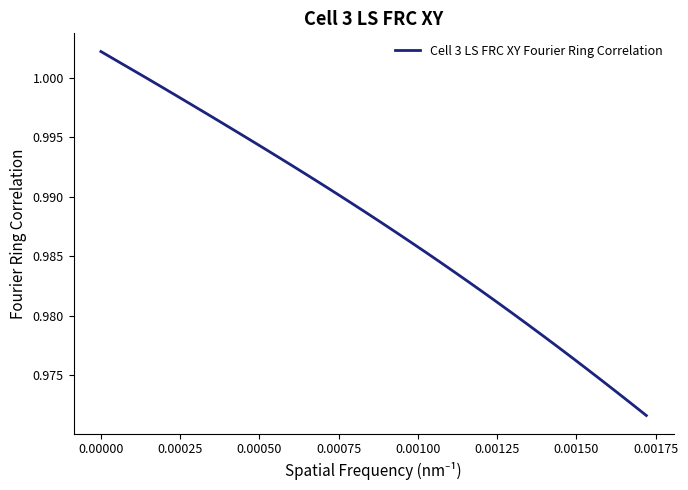

What is the average value?

1.0